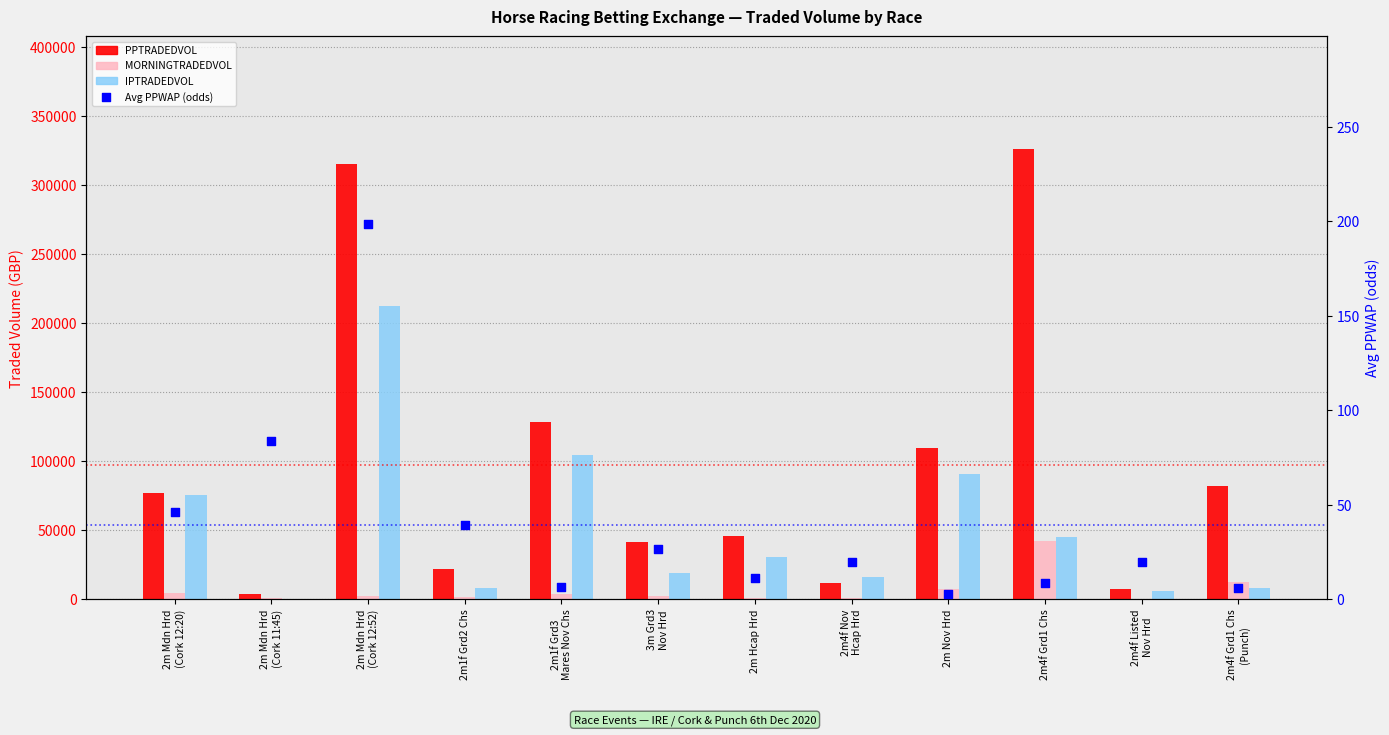

Which series has the largest total across all categories?

PPTRADEDVOL